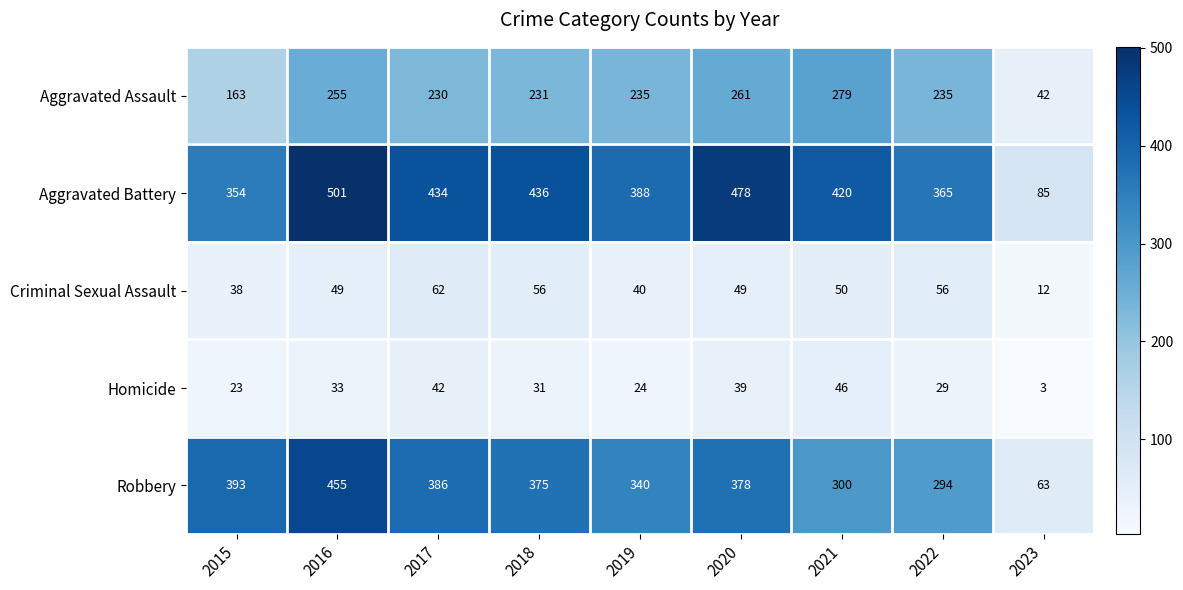

What is the greatest value displayed?

501